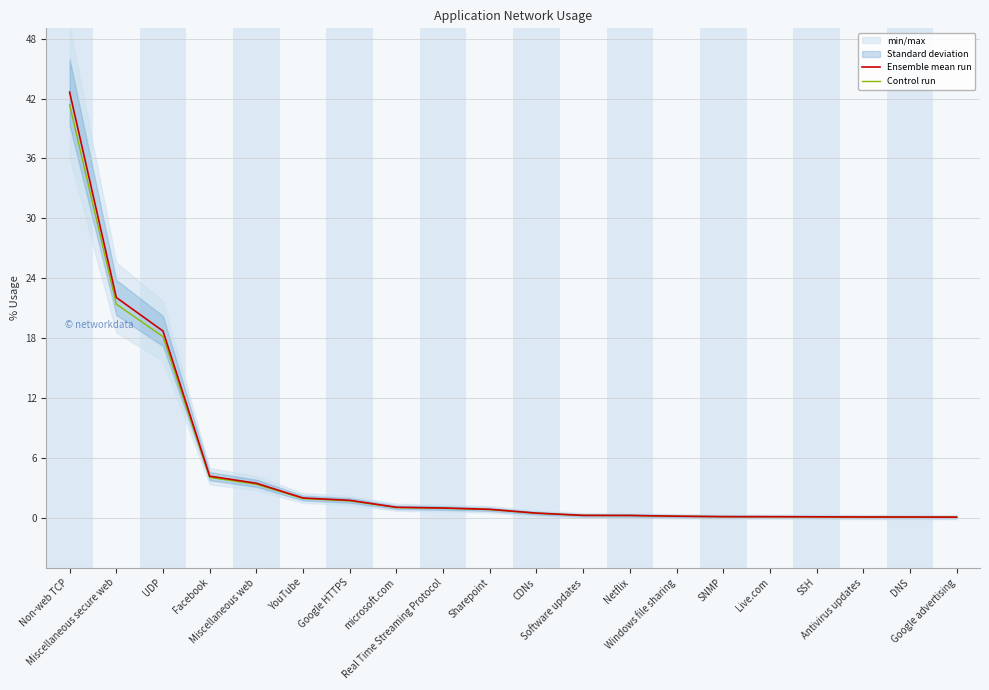

Reading left to right, what are all the values shown in this chart?

Ensemble mean run: 42.6	22.1	18.7	4.2	3.5	2.0	1.7	1.1	1.0	0.8	0.5	0.2	0.2	0.2	0.1	0.1	0.1	0.1	0.1	0.1
Control run: 41.4	21.4	18.1	4.0	3.4	1.9	1.7	1.0	0.9	0.8	0.5	0.2	0.2	0.2	0.1	0.1	0.1	0.1	0.1	0.1